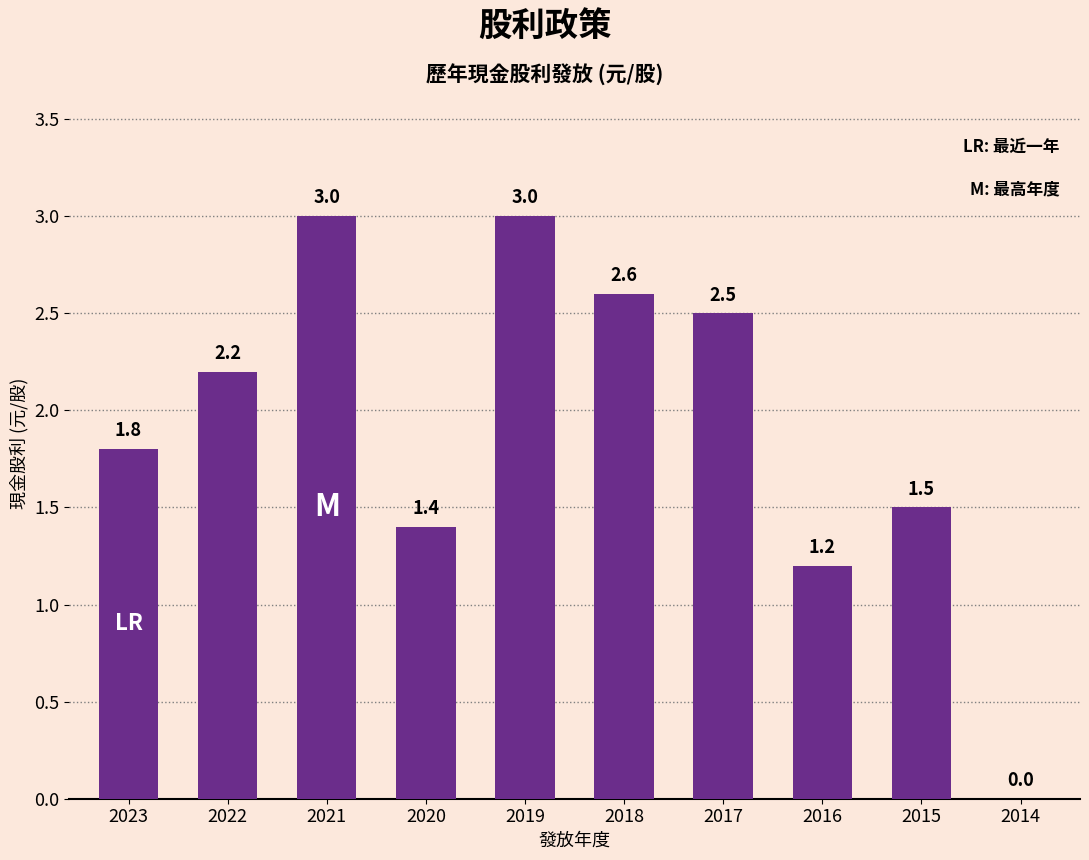

Reading right to left, transcribe all the data shown in this chart.

2014=0.0	2015=1.5	2016=1.2	2017=2.5	2018=2.6	2019=3.0	2020=1.4	2021=3.0	2022=2.2	2023=1.8